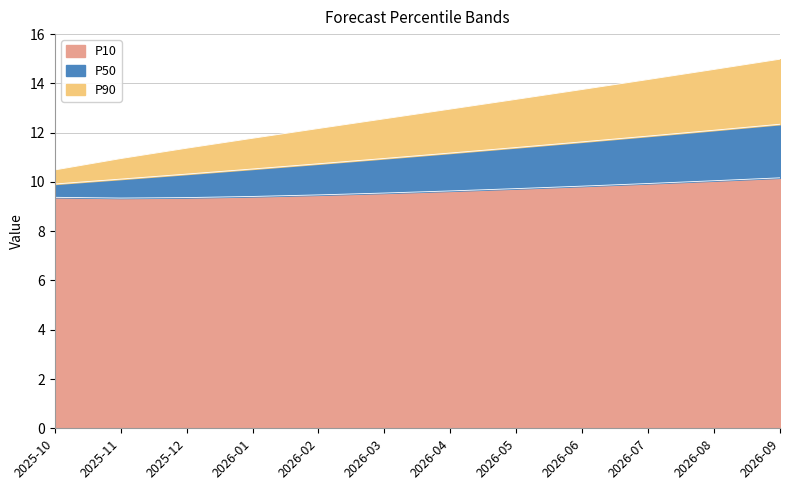

Reading left to right, list all the values displayed in this chart.

P10: 2025-10=9.4	2025-11=9.3	2025-12=9.4	2026-01=9.4	2026-02=9.5	2026-03=9.5	2026-04=9.6	2026-05=9.7	2026-06=9.8	2026-07=9.9	2026-08=10.0	2026-09=10.2
P50: 2025-10=9.9	2025-11=10.1	2025-12=10.3	2026-01=10.5	2026-02=10.7	2026-03=11.0	2026-04=11.2	2026-05=11.4	2026-06=11.6	2026-07=11.9	2026-08=12.1	2026-09=12.3
P90: 2025-10=10.5	2025-11=10.9	2025-12=11.4	2026-01=11.8	2026-02=12.2	2026-03=12.6	2026-04=13.0	2026-05=13.4	2026-06=13.8	2026-07=14.2	2026-08=14.6	2026-09=15.0